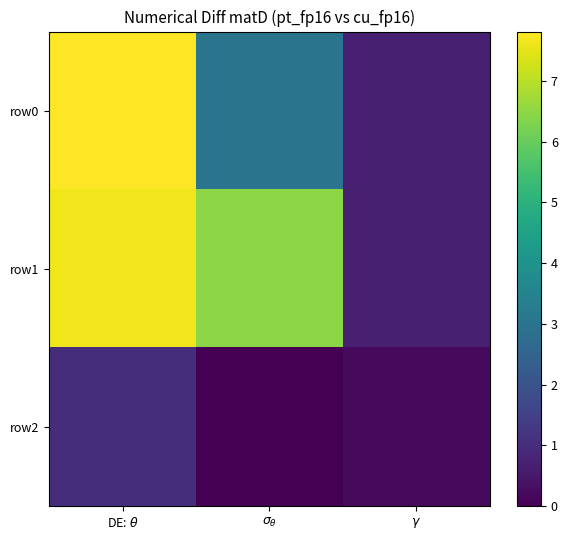

How many series are shown in this chart?

3